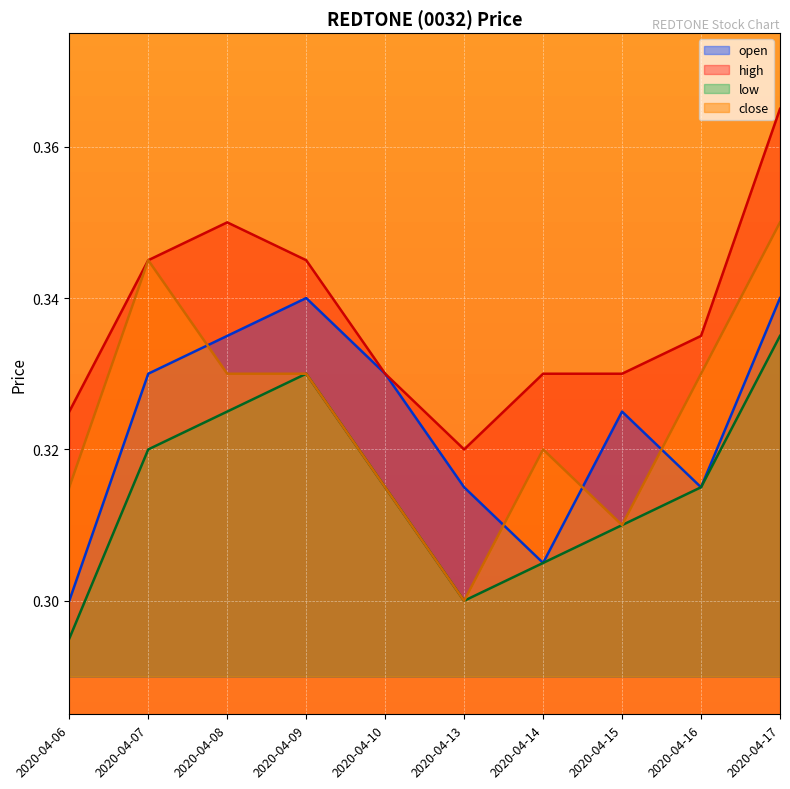

Which series has the largest total across all categories?

high